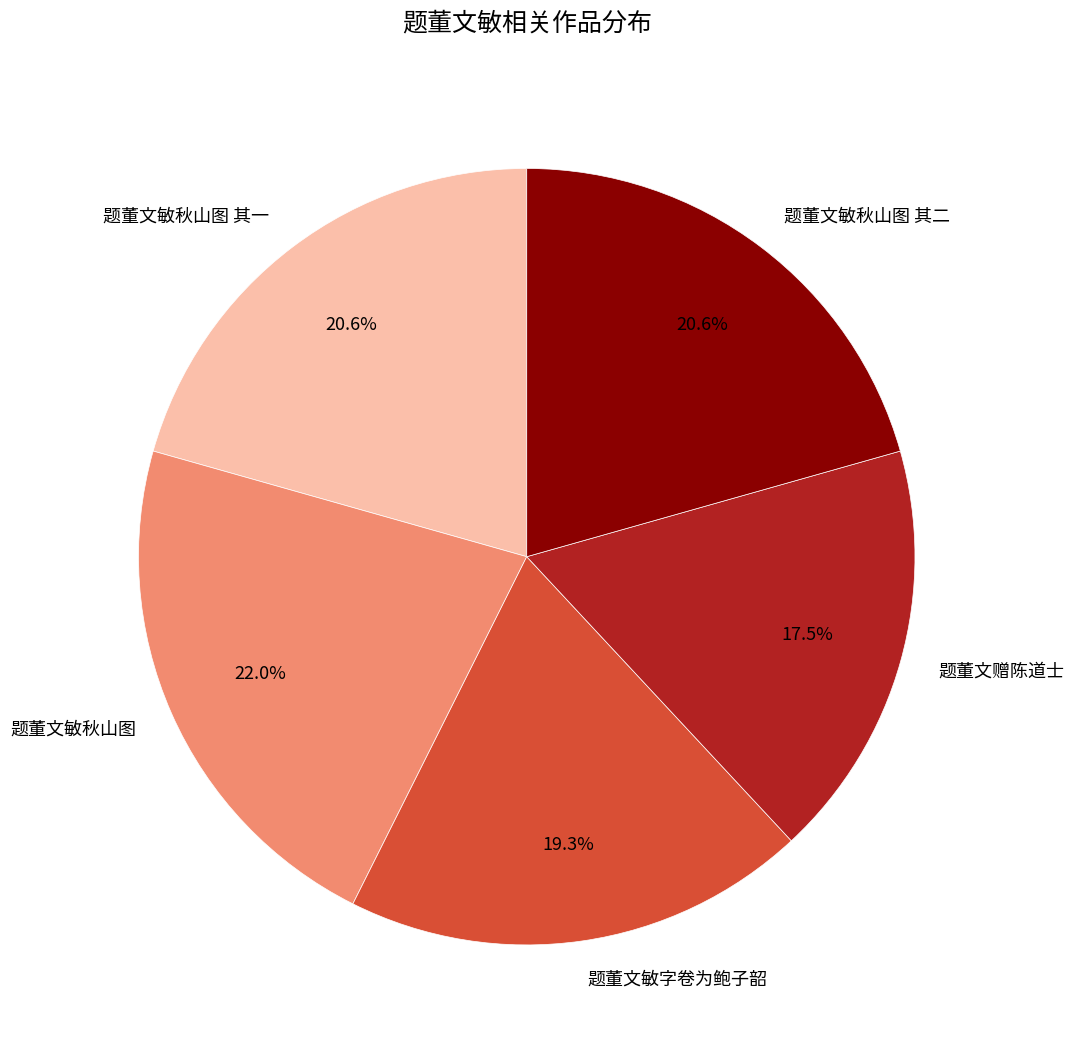

What is the total percentage of 题董文敏秋山图 其二 and 题董文敏字卷为鲍子韶?

39.9%